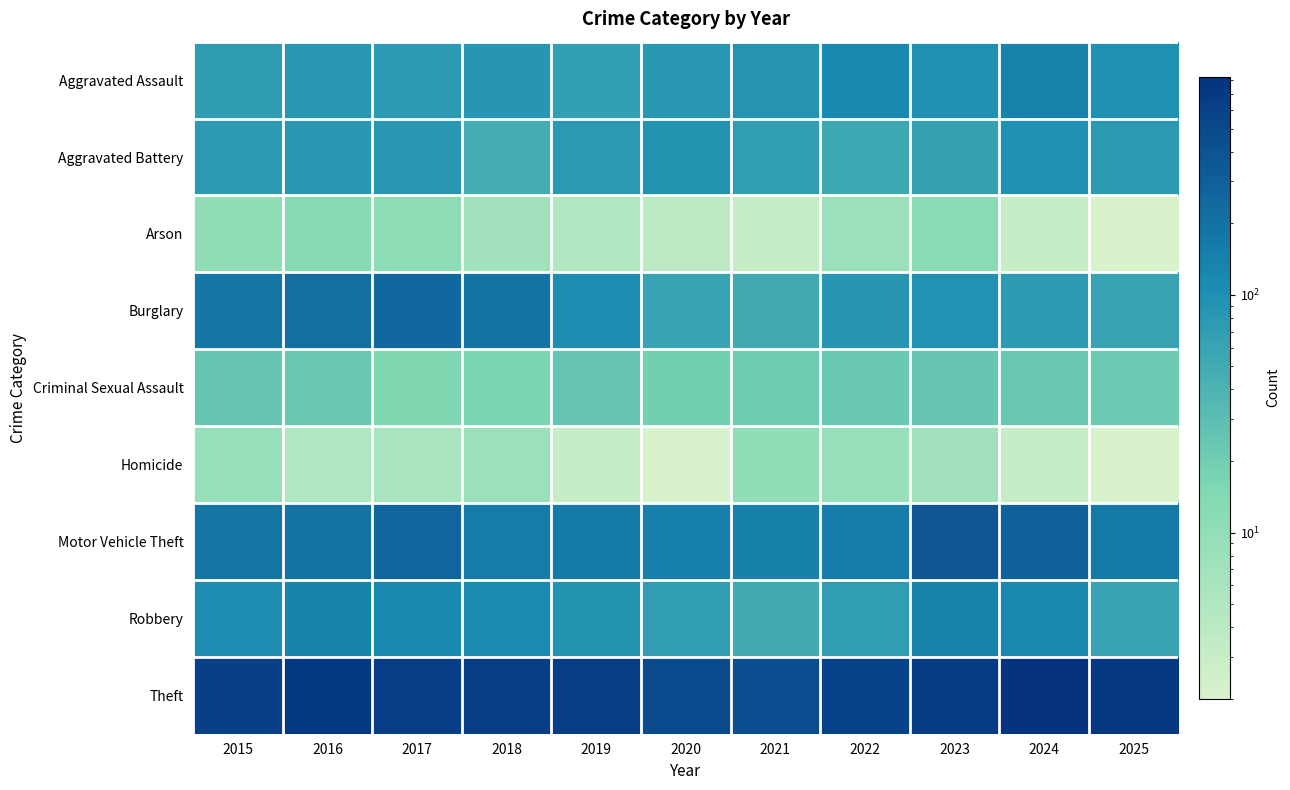

At which category is the sum across all series the highest?

2024